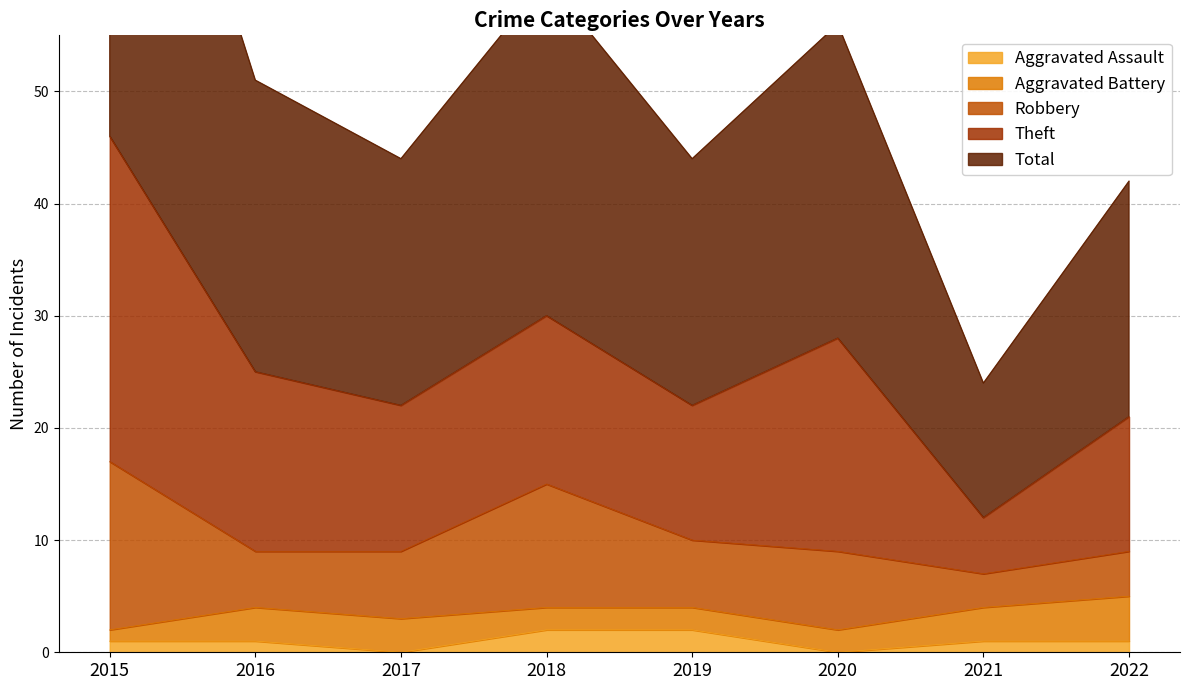

What is the sum of all Theft values?

121